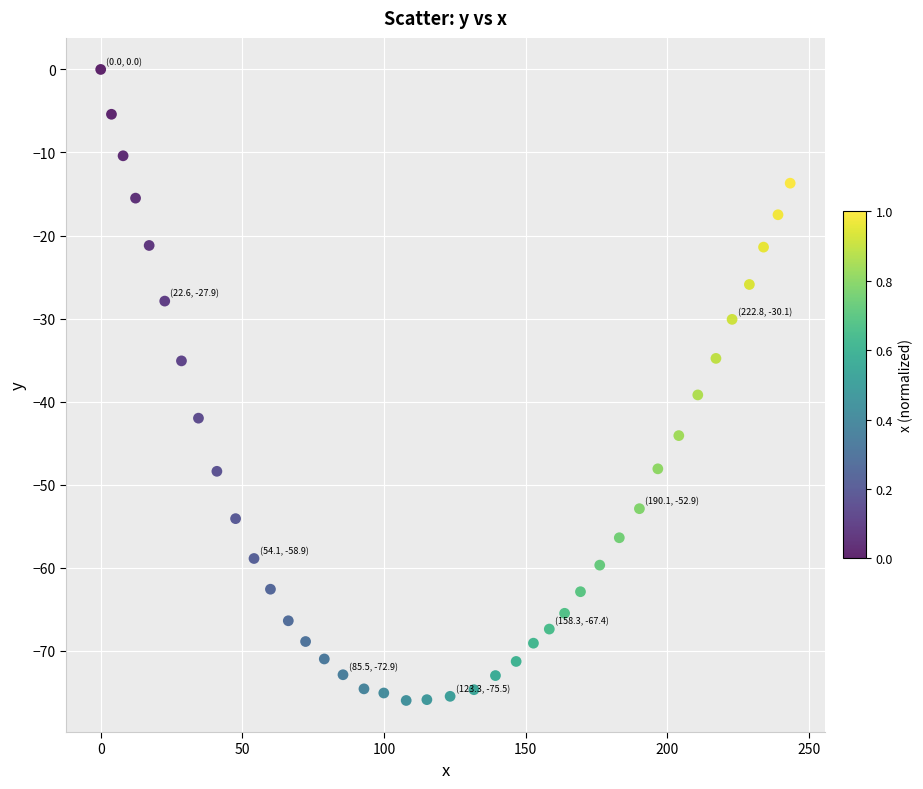

What Y value in the scatter plot is closest to -38?

-39.2